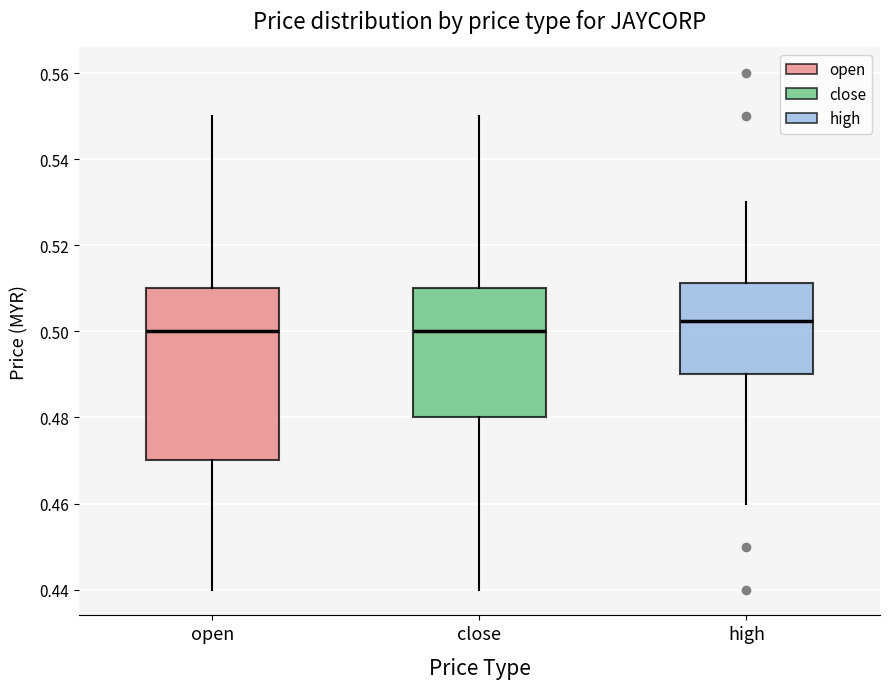

Which box is the tallest, from its lower edge to its upper edge?

open